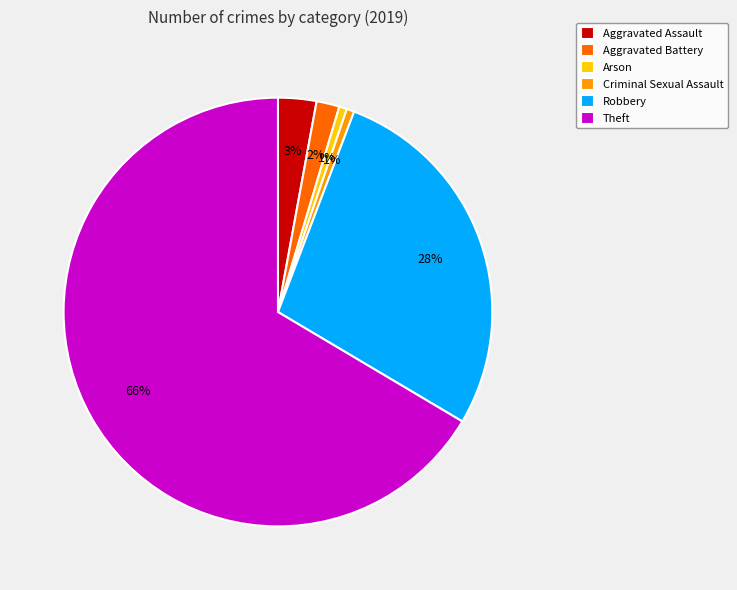

To the nearest percent, what portion does Robbery represent?

28%